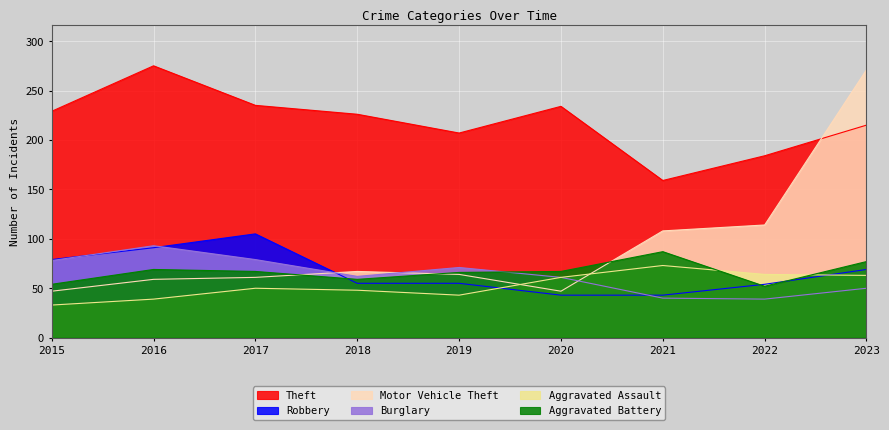

What is the value of the Aggravated Assault point at the 8th from the left?

64